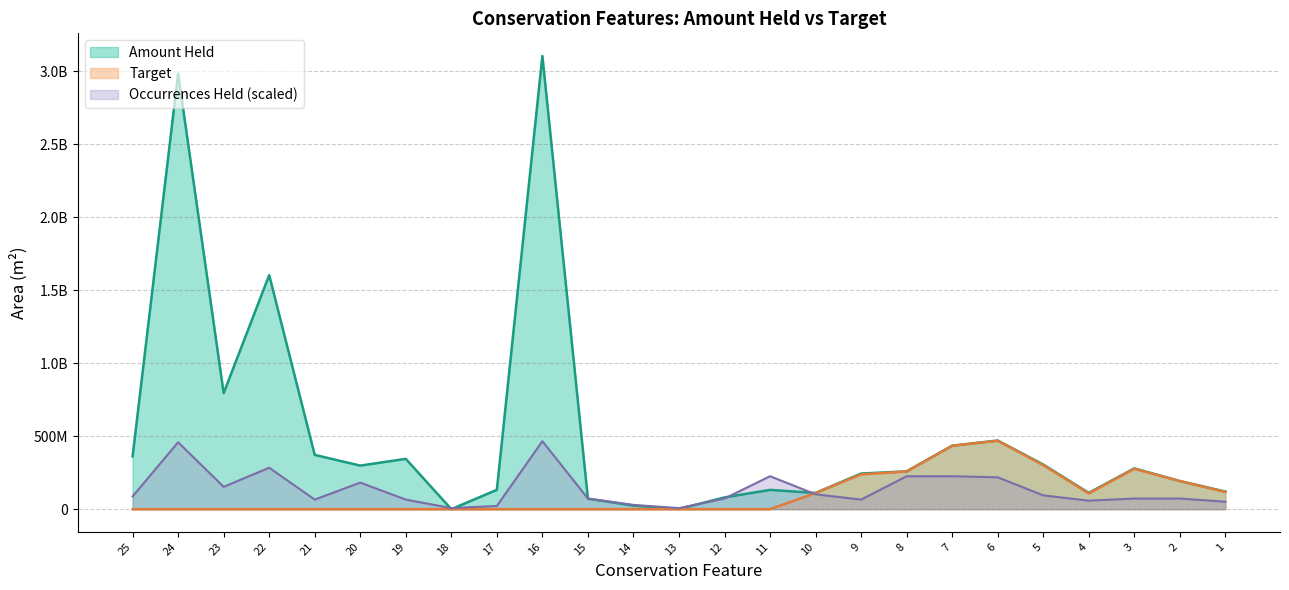

At which category does the chart reach its peak across all series?

16